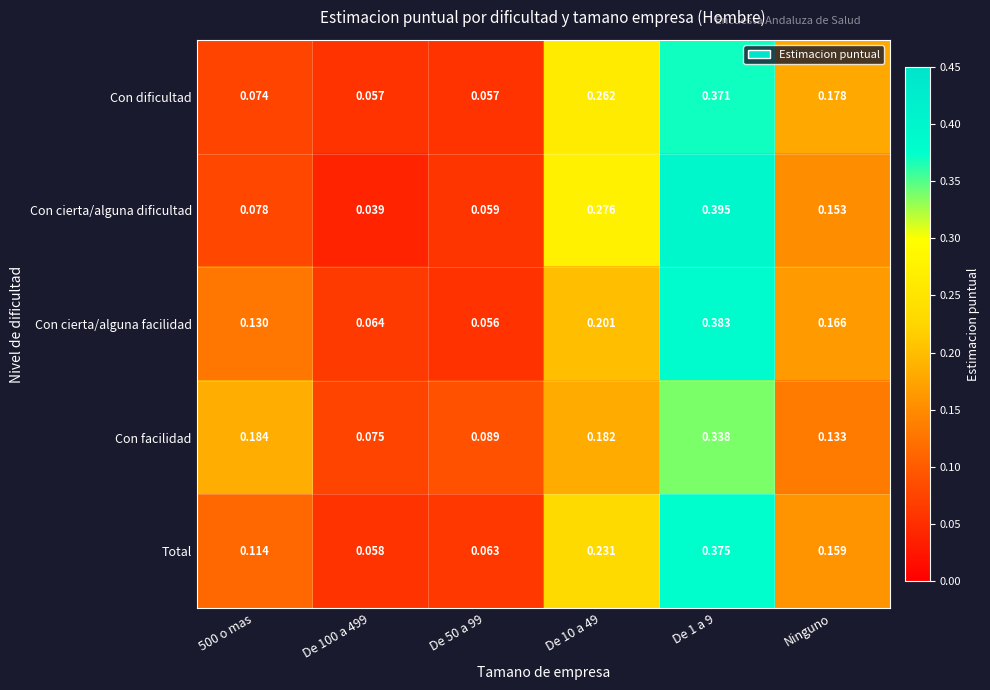

Which series has the largest total across all categories?

Con facilidad